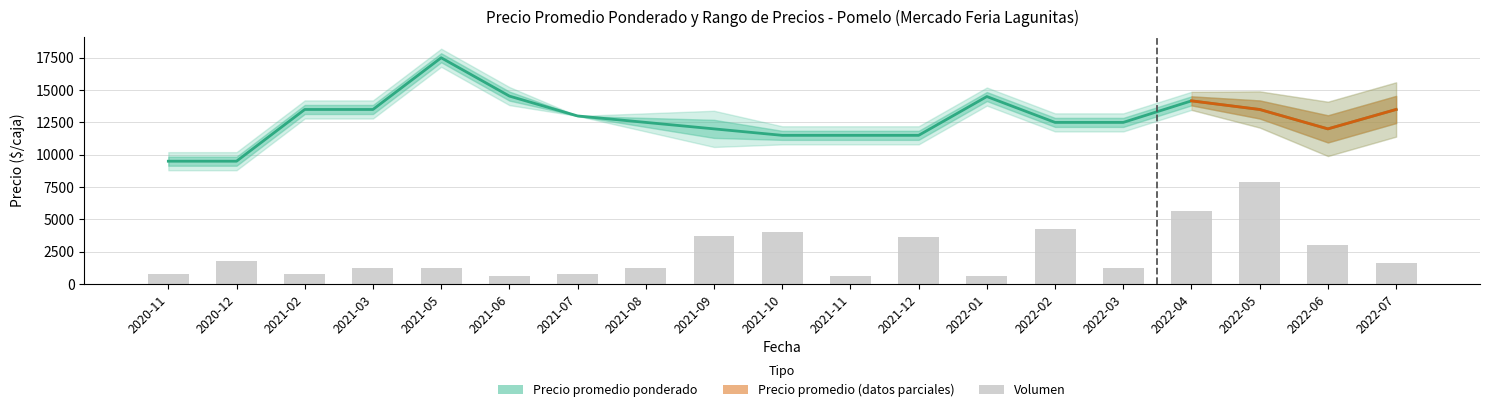

At which category is the sum across all series the highest?

2022-05